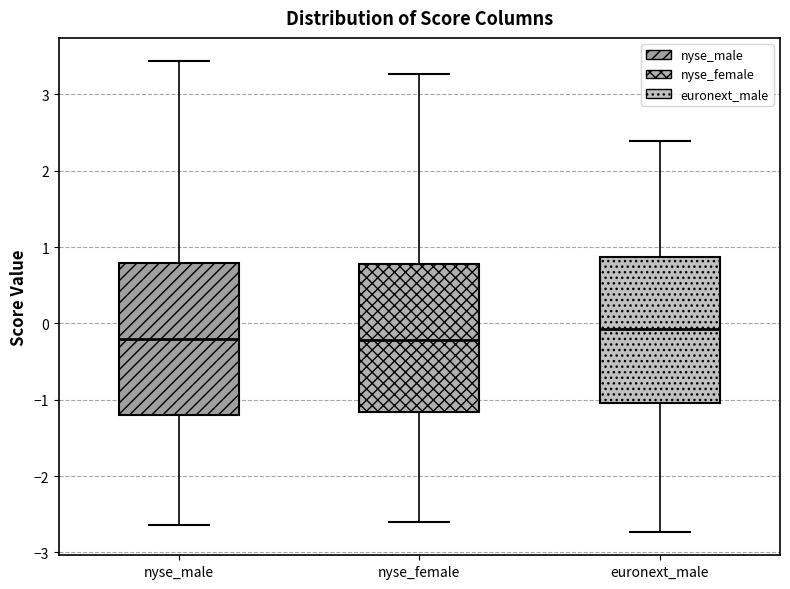

Reading left to right, transcribe this box plot: for each box, give where its median line is, the range the box spans, and where its two whiskers end, as read against the y-axis. The values are not printed on the chart, so give them approximately, as read against the axis.

nyse_male: median -0.2, box -1.2 to 0.8, whiskers -2.6 to 3.4
nyse_female: median -0.2, box -1.2 to 0.8, whiskers -2.6 to 3.3
euronext_male: median -0.1, box -1.0 to 0.9, whiskers -2.7 to 2.4